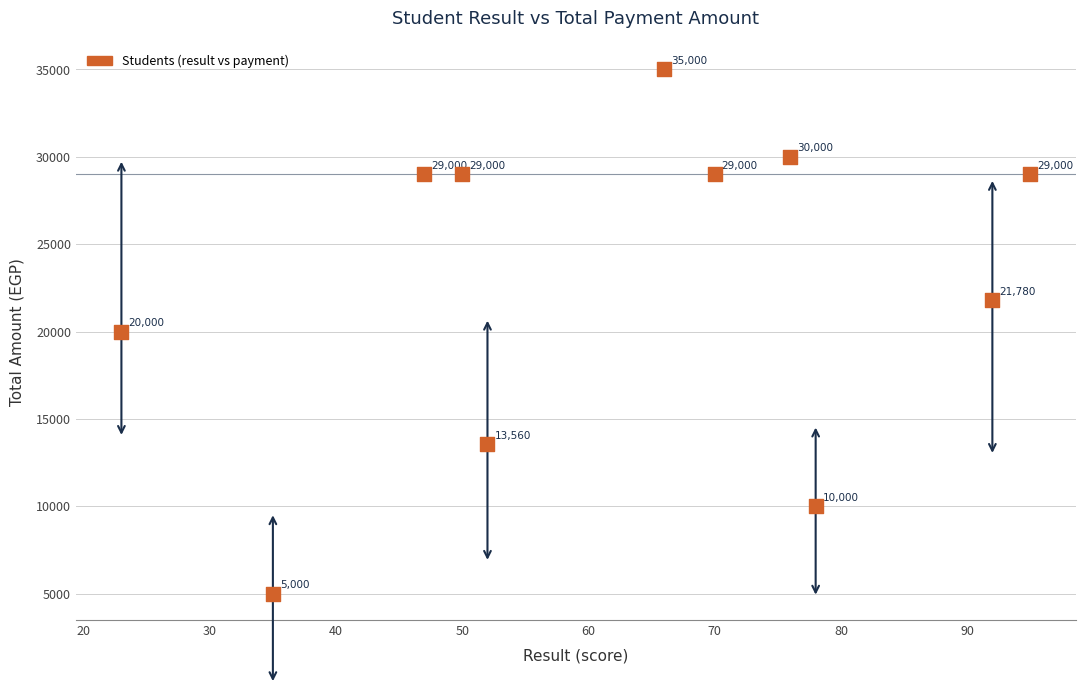

What Y value in the scatter plot is closest to 20000?

20000